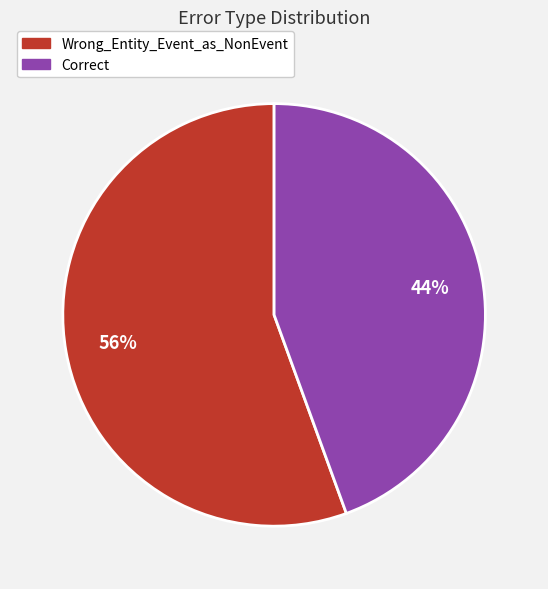

To the nearest percent, what percentage of the pie is Correct?

44%